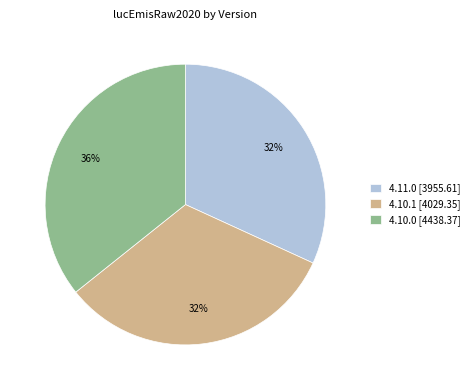

Do 4.11.0 [3955.61] and 4.10.1 [4029.35] together represent more than half of the pie?

Yes